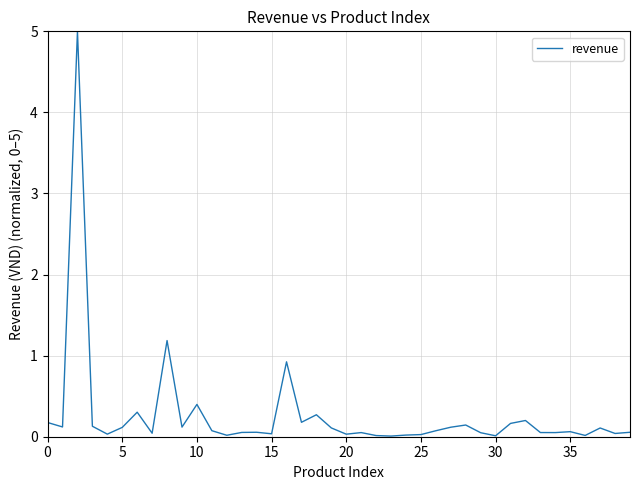

Is this an area chart (filled region under the line)?

No